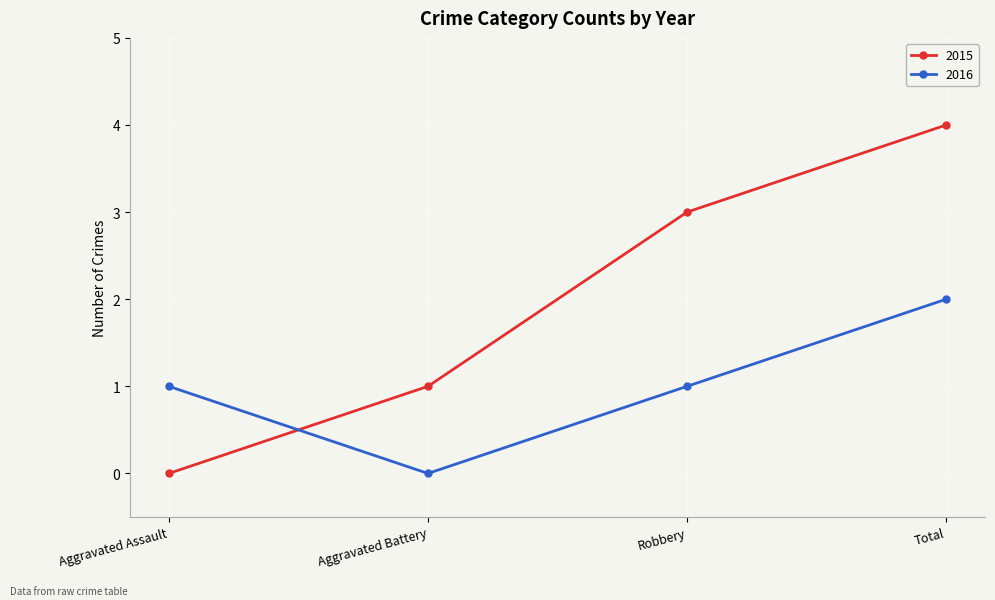

Between which two adjacent categories do 2015 and 2016 first intersect?

Aggravated Assault and Aggravated Battery